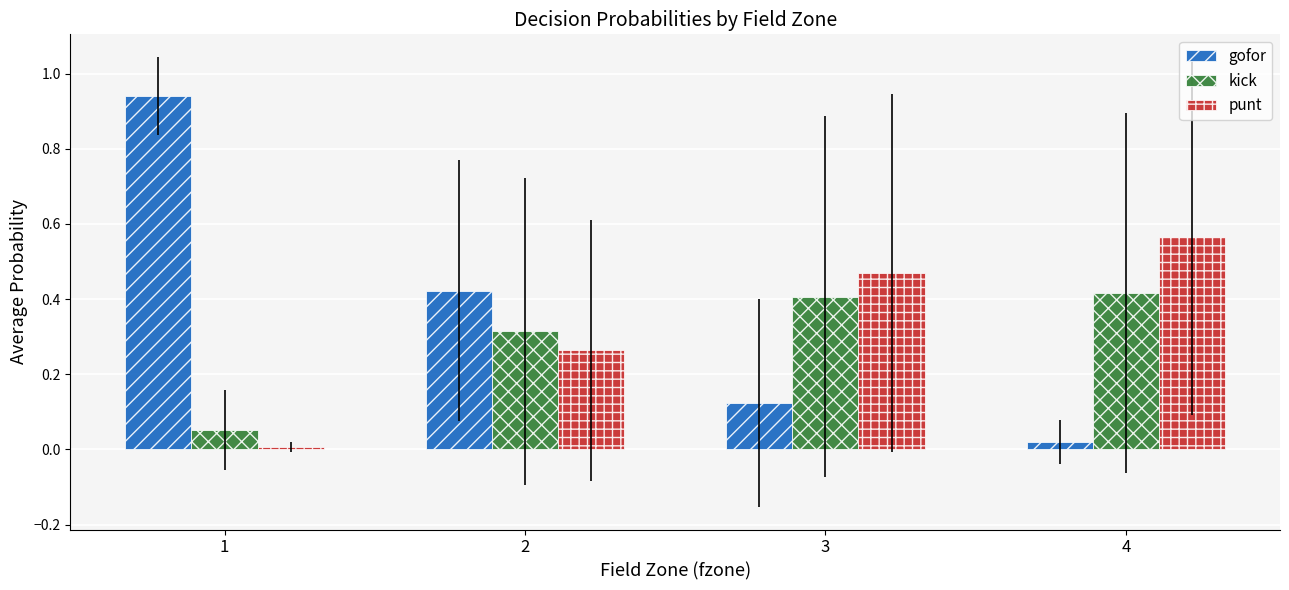

List the labels in order of gofor value, largest first.

1, 2, 3, 4